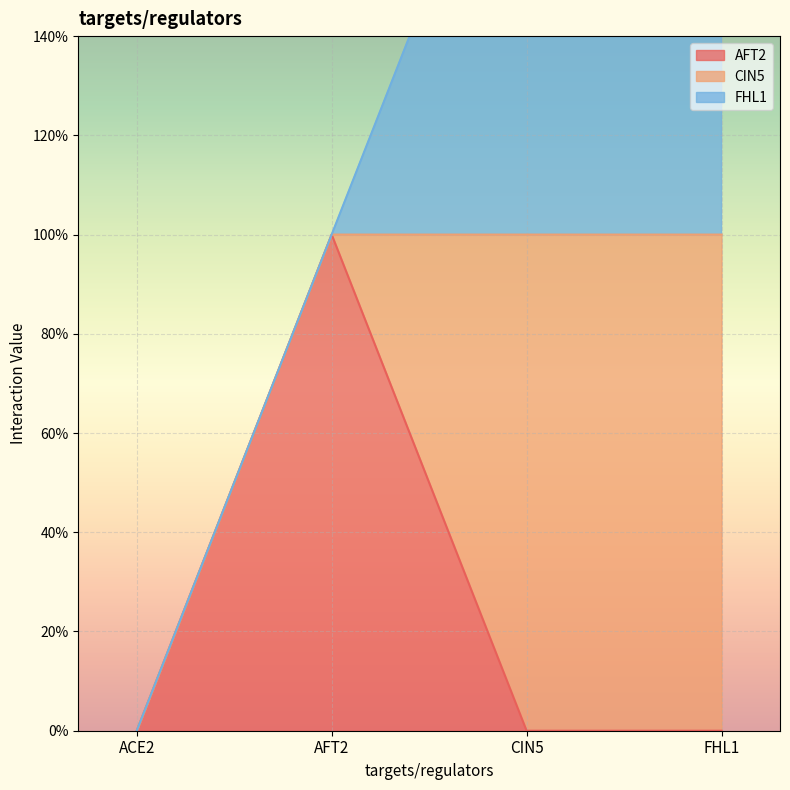

What is the highest value of the CIN5 series?

1